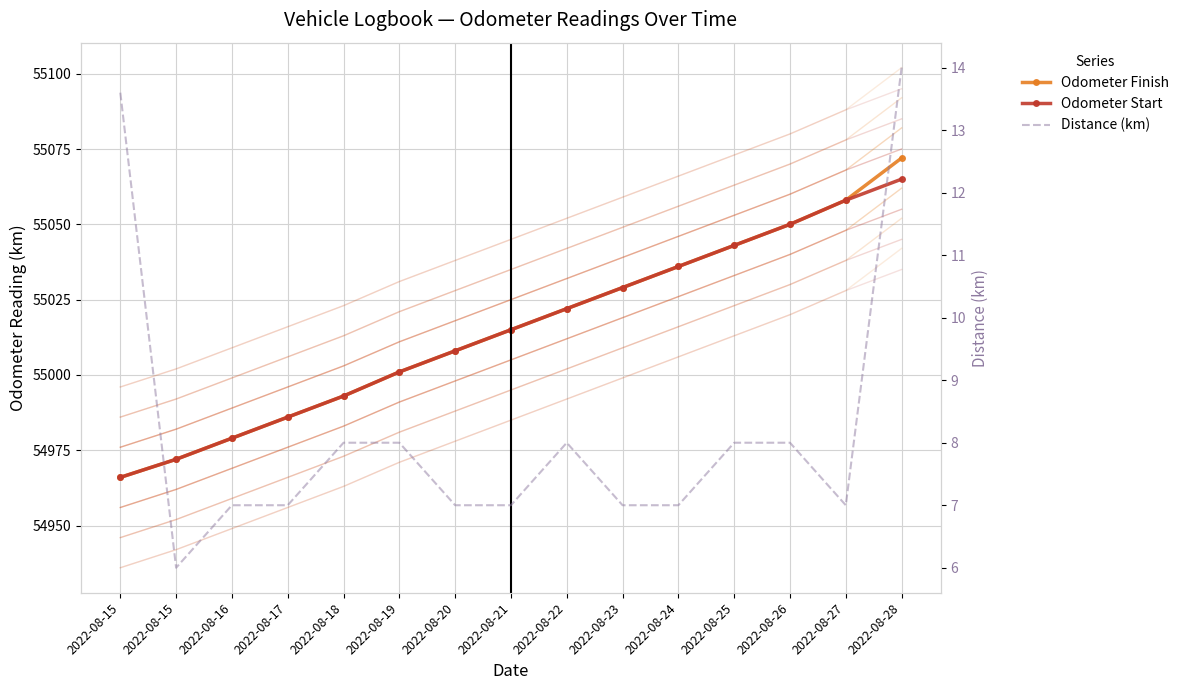

True or false: Odometer Finish has a value of 91362.6 at 2022-08-16.

False